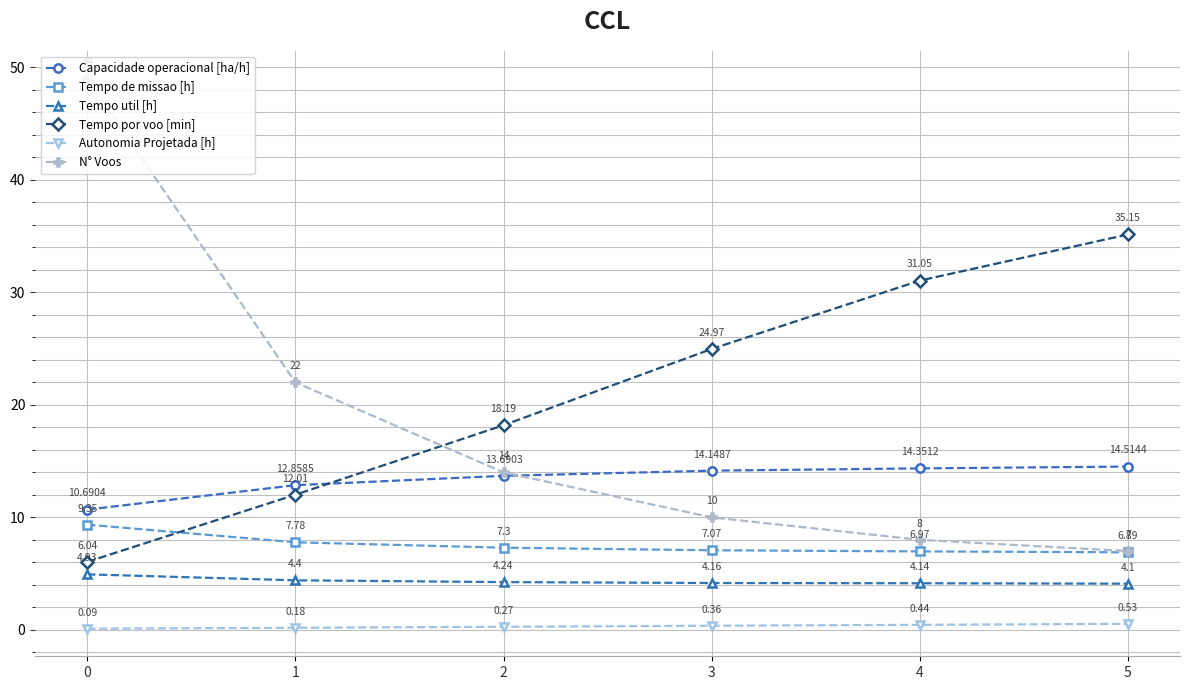

Does the chart display data point markers on the line(s)?

Yes